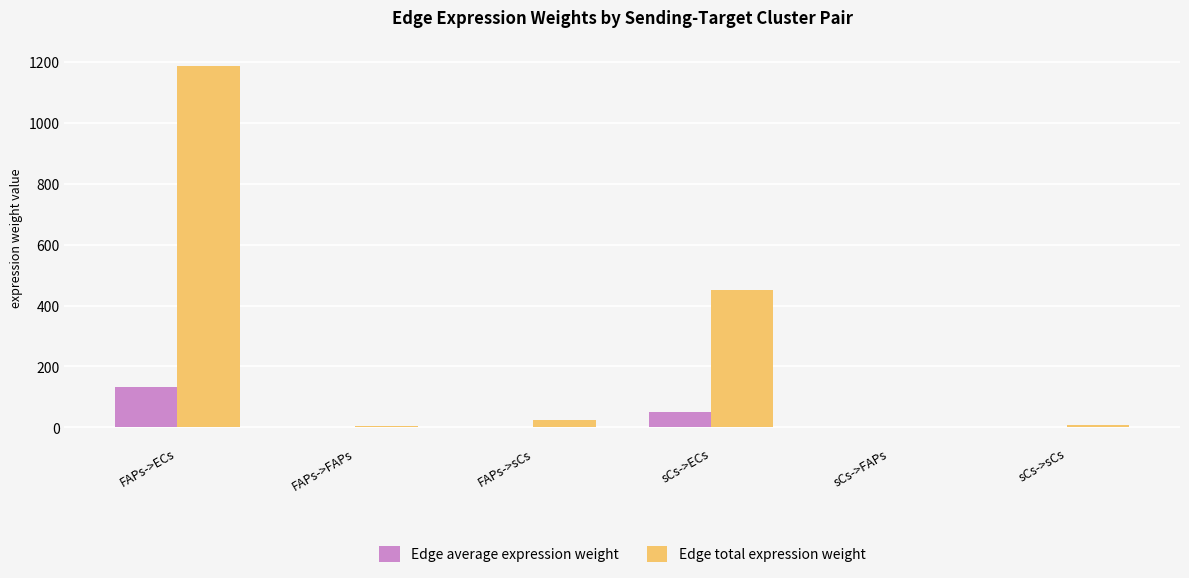

What is the approximate value of Edge total expression weight at FAPs->ECs?

1186.4